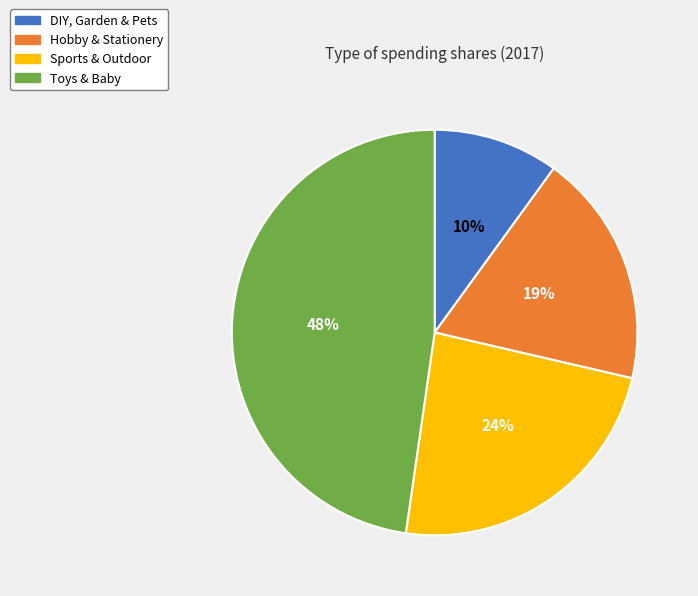

Rank the categories by value from lowest to highest.

DIY, Garden & Pets, Hobby & Stationery, Sports & Outdoor, Toys & Baby